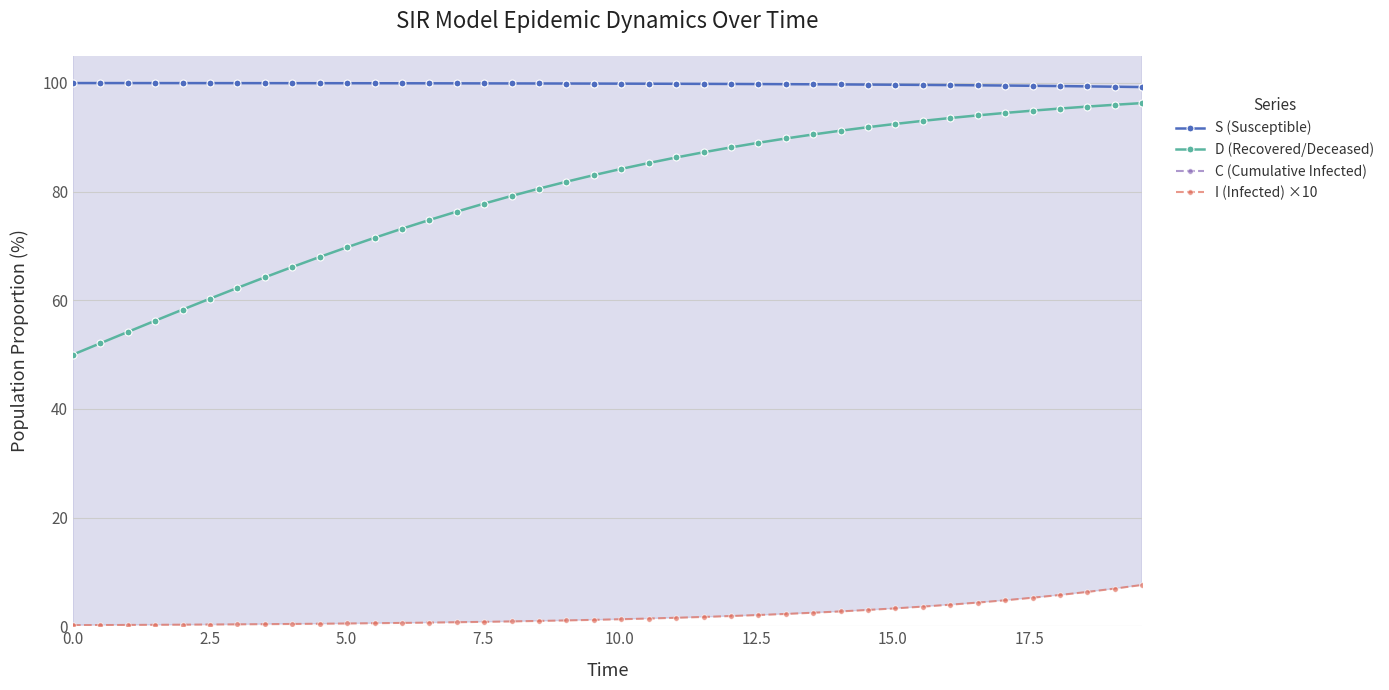

How many values in the D (Recovered/Deceased) series exceed 84?

20